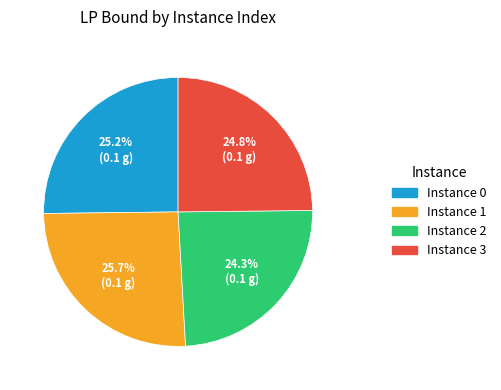

How many slices are in this pie chart?

4